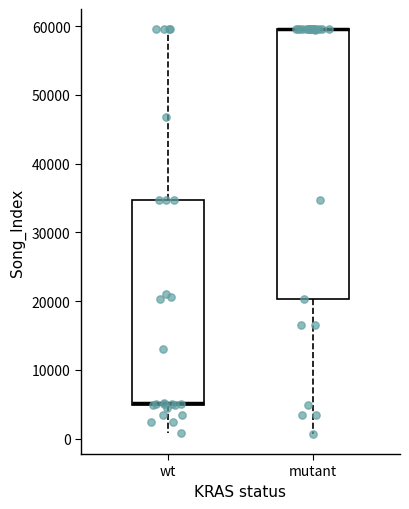

Comparing the boxes themselves (not the whiskers), which one is the tallest?

mutant